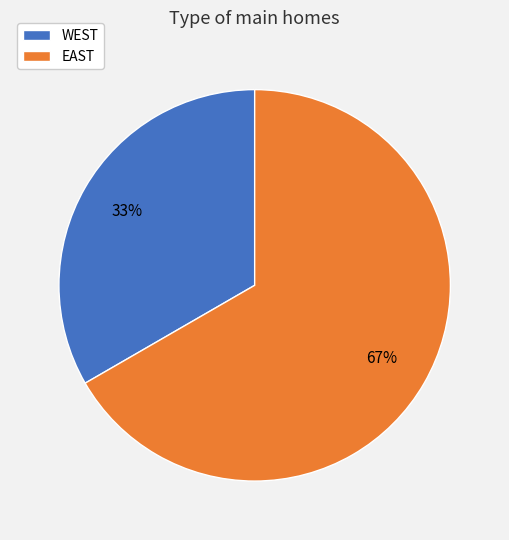

Which has a higher value, EAST or WEST?

EAST